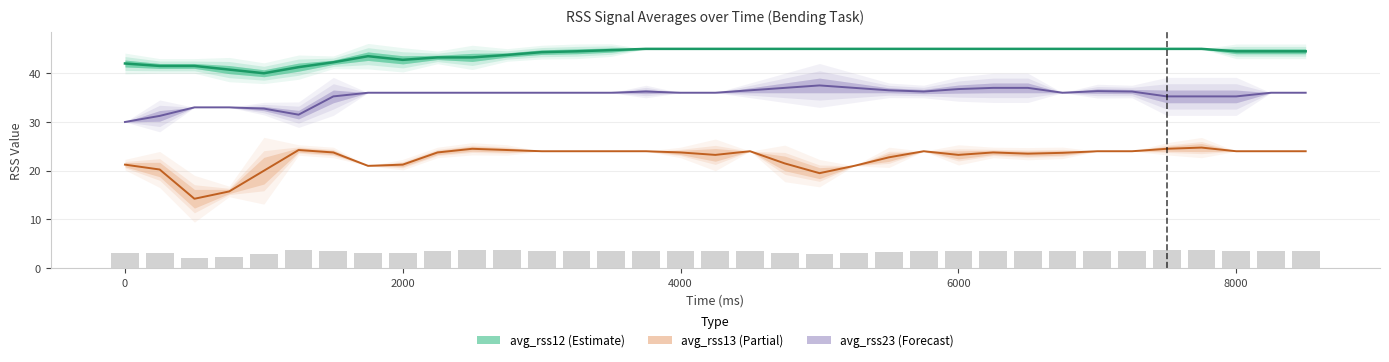

What is the value of the 24th bar from the left?

3.6